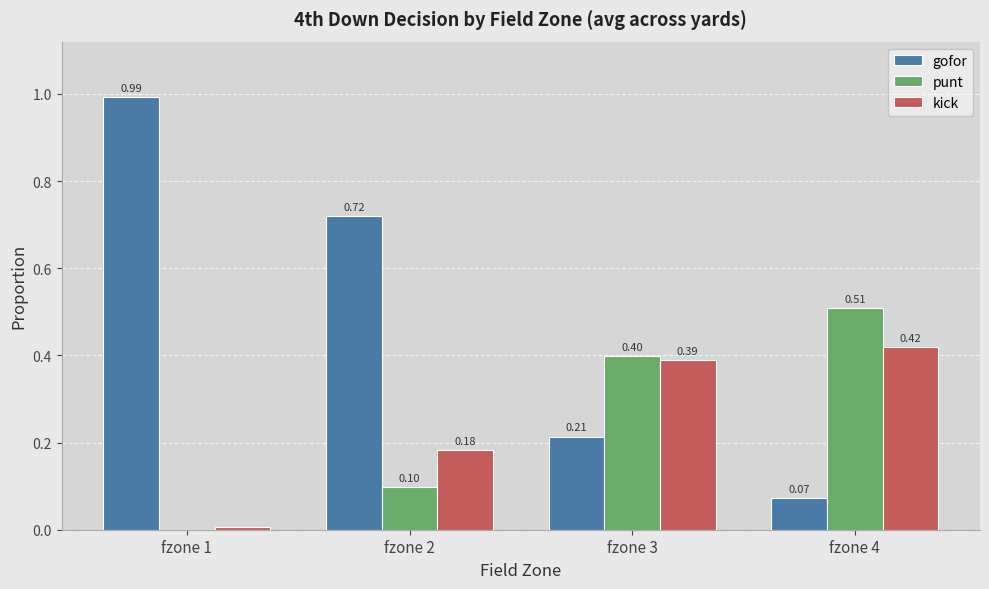

Which series has the largest total across all categories?

gofor